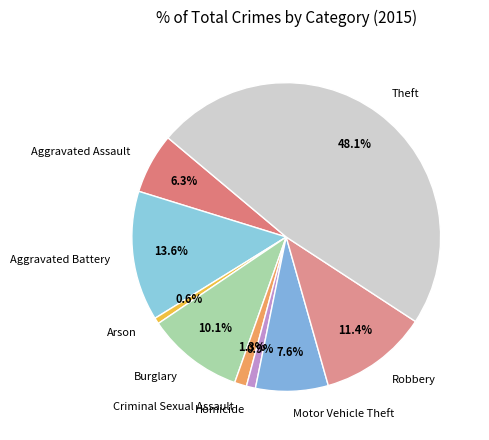

Is it true that Arson is 11% of the pie?

False